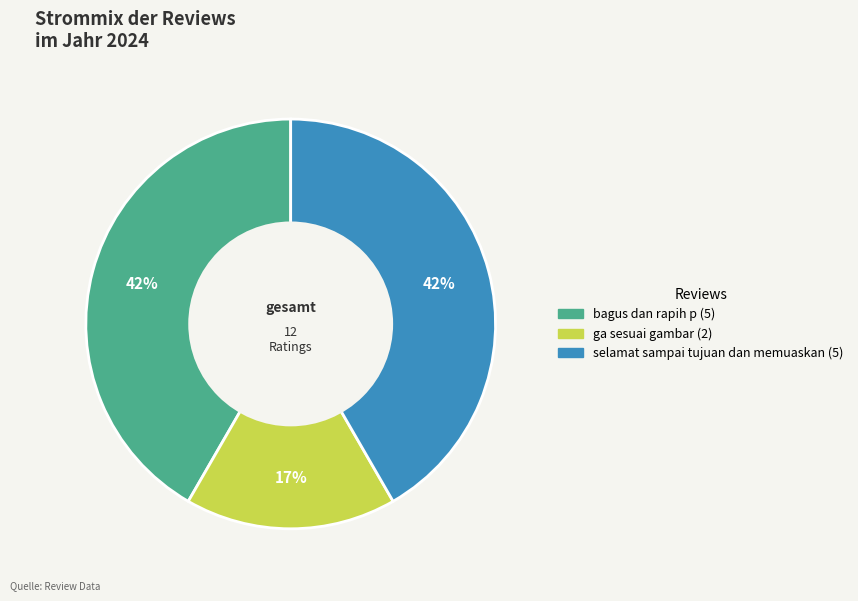

Which category has the smallest portion of the pie?

ga sesuai gambar